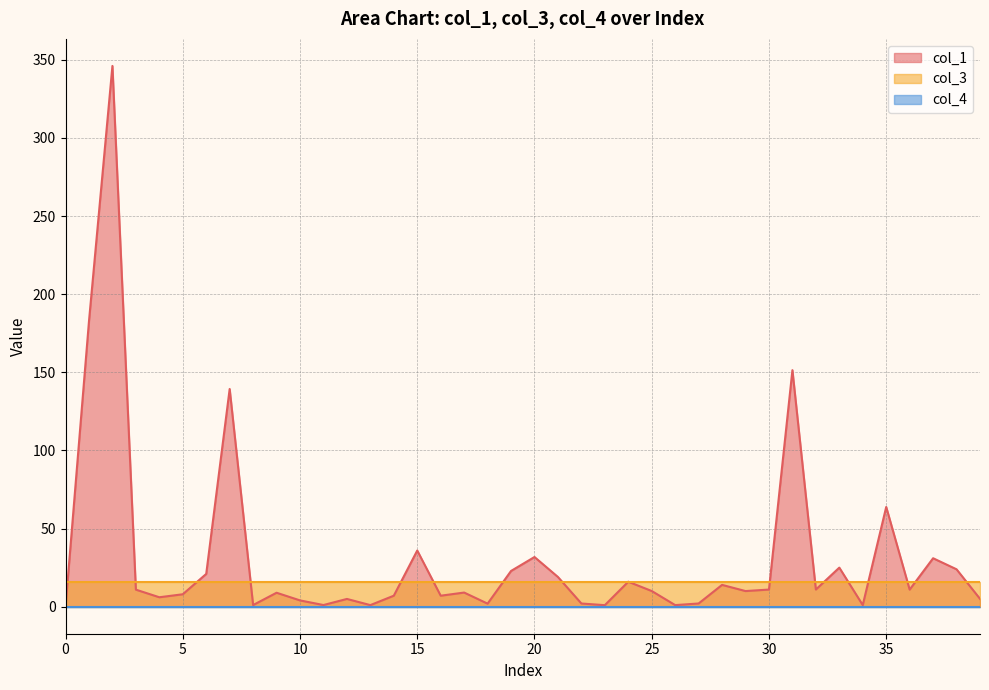

How many lines are shown in the chart?

3